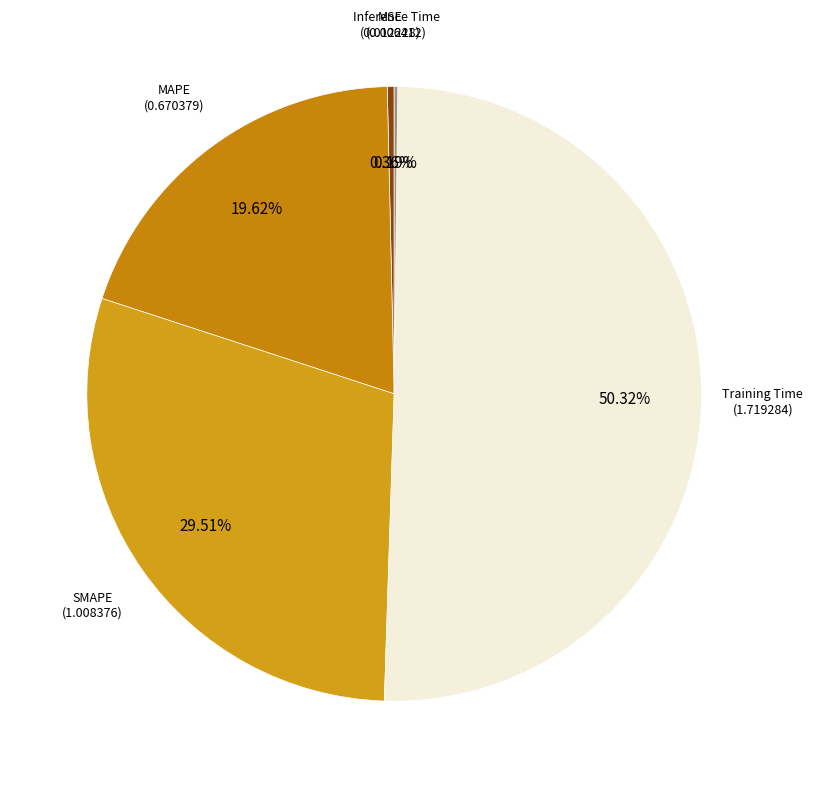

Is there a majority slice in this chart?

Yes